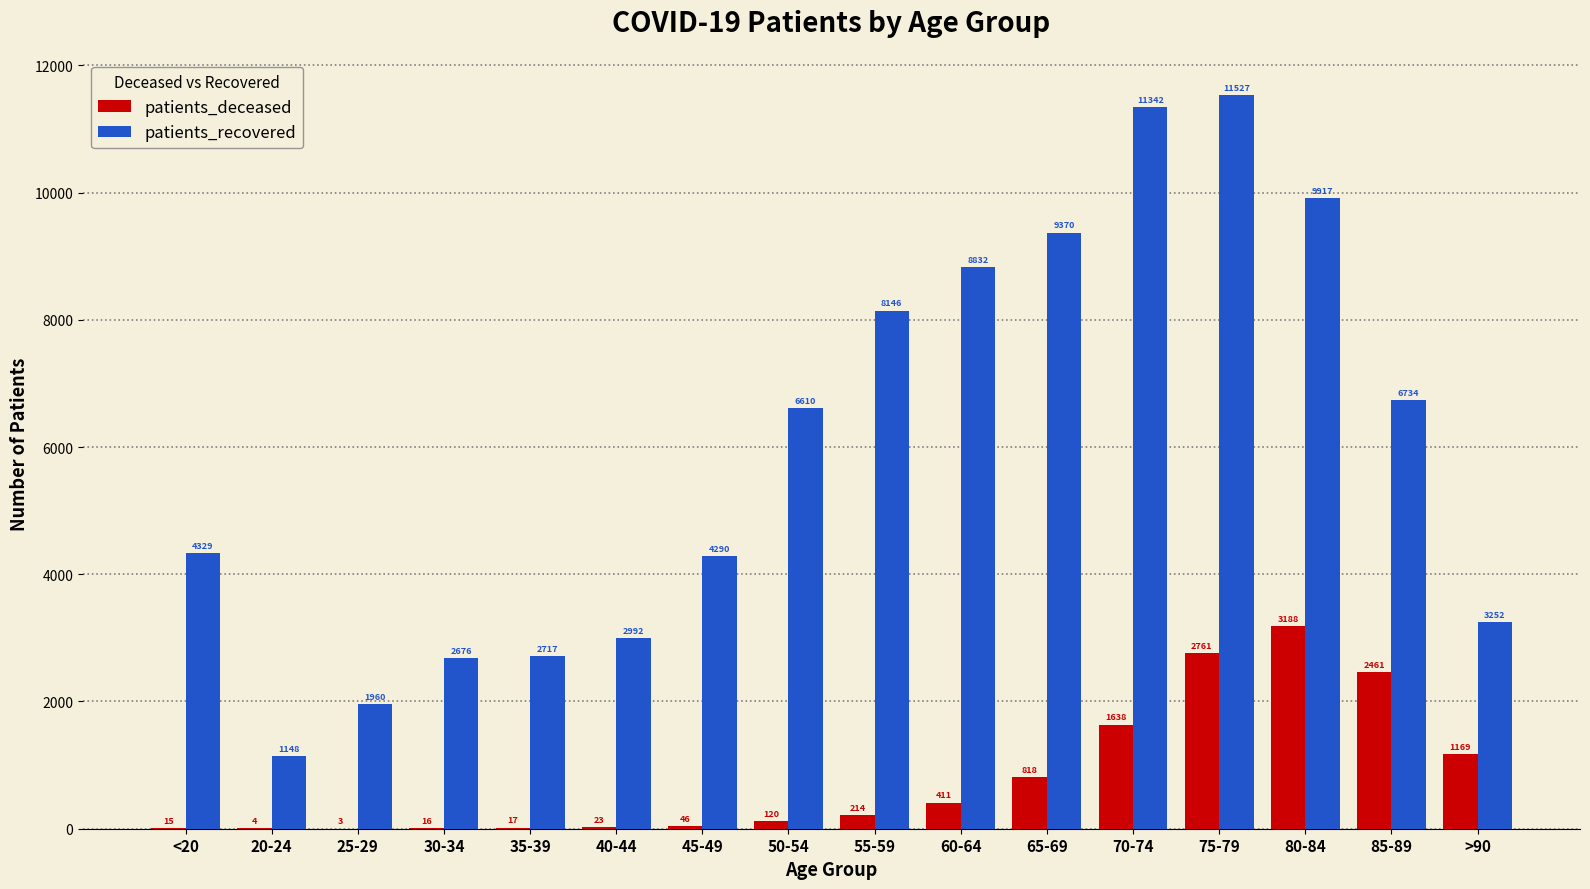

What is the total value across all series at 35-39?

2734